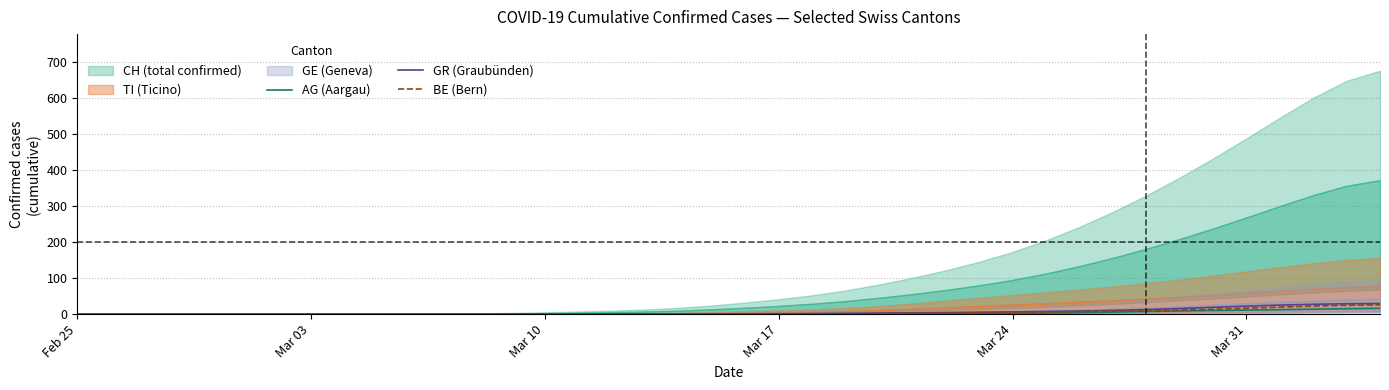

True or false: BE (Bern) has more than 2 points higher than both neighbors.

False